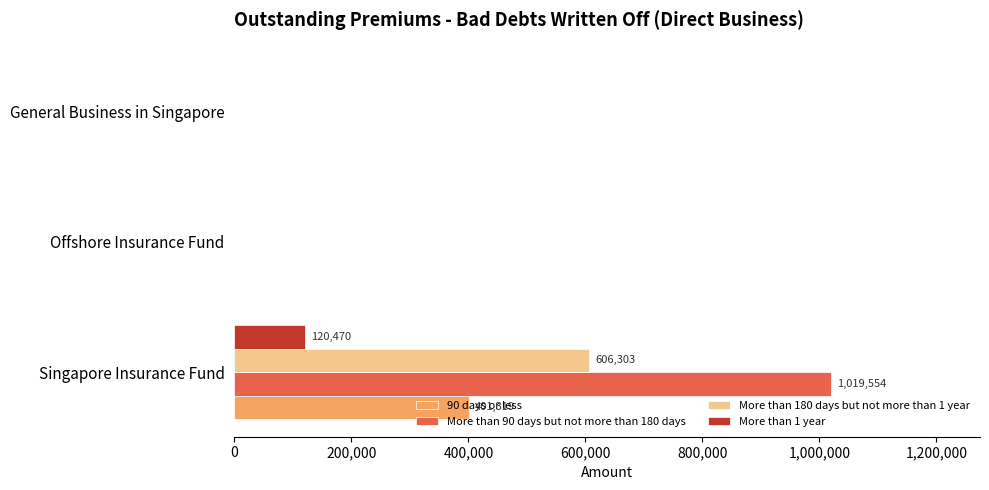

Which series has the largest total across all categories?

More than 90 days but not more than 180 days